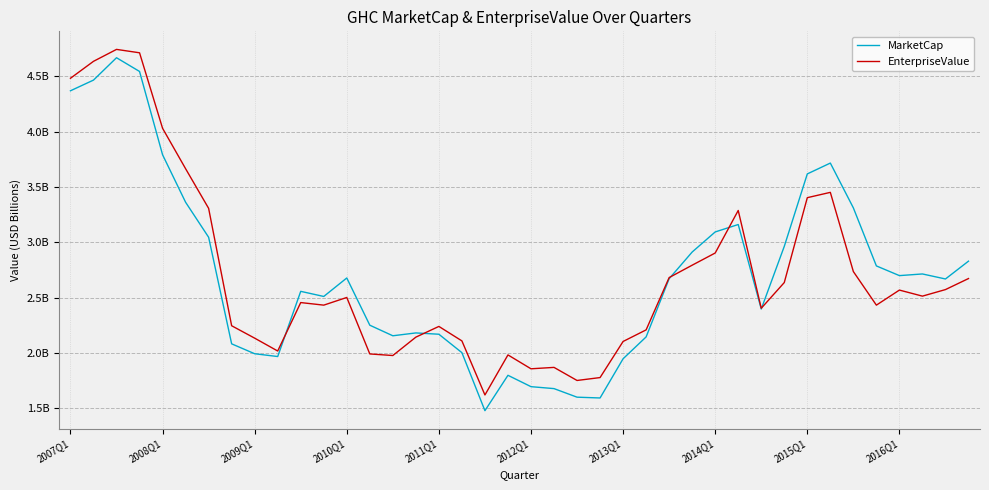

Does the chart display data point markers on the line(s)?

No